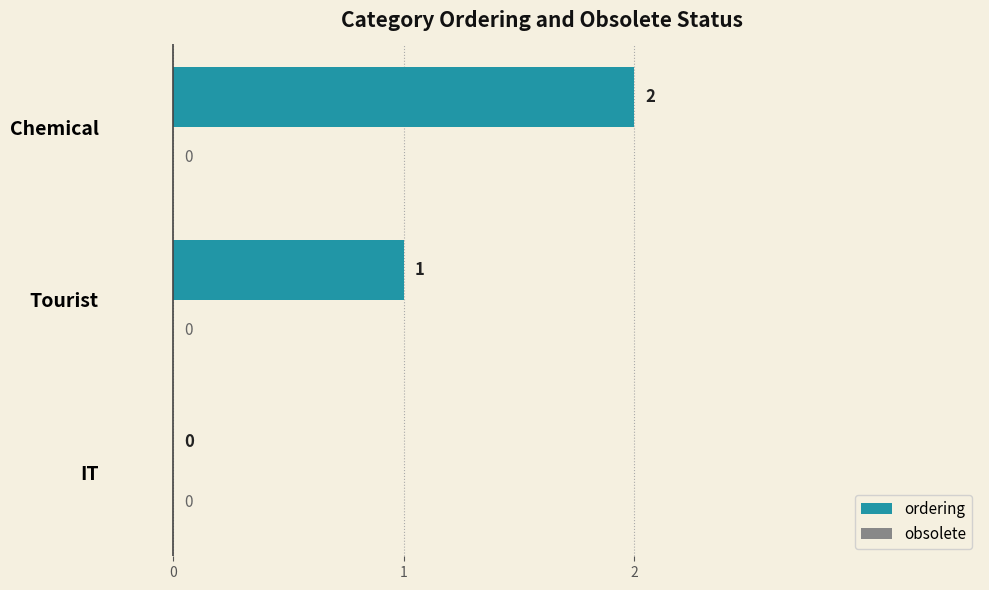

At which category does the chart reach its peak across all series?

Chemical